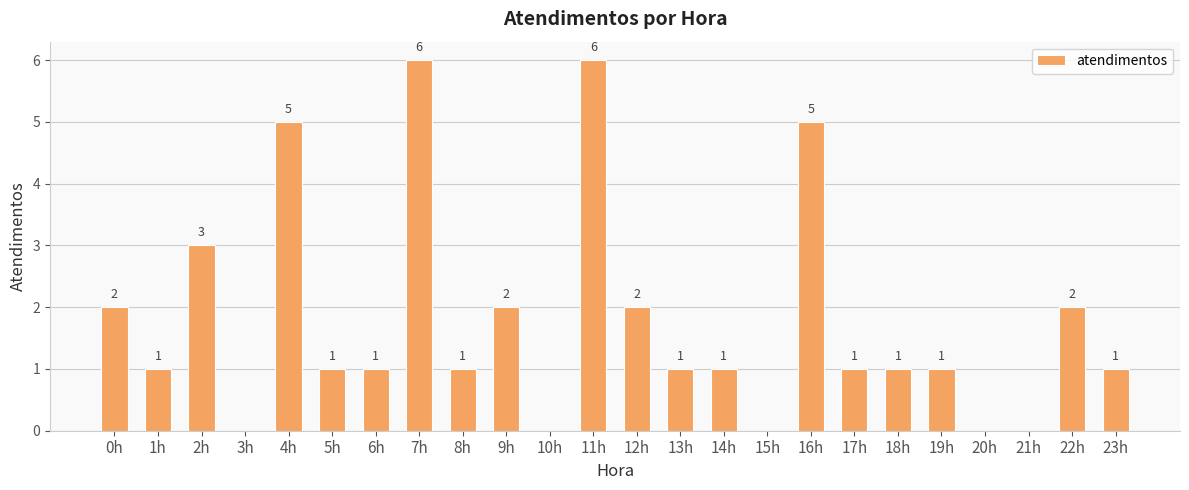

What is the greatest value displayed?

6